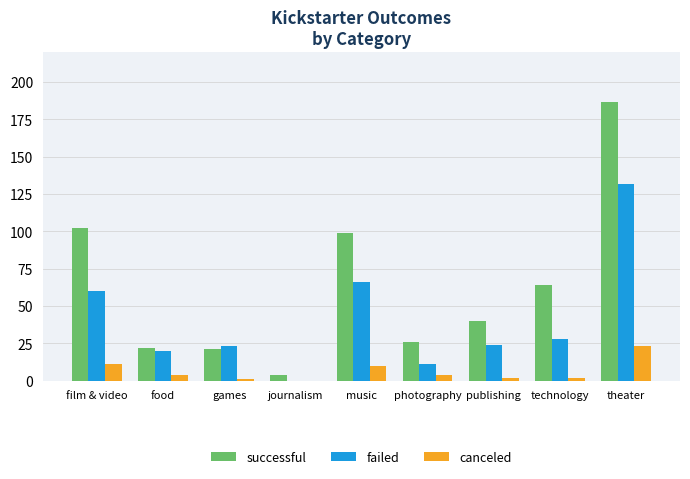

True or false: canceled has a value of 11 at film & video.

True